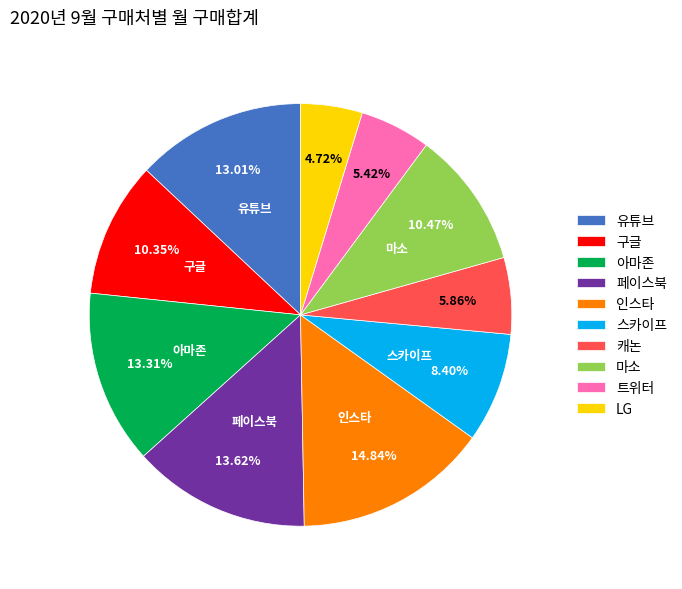

To the nearest percent, what is the difference between the largest and smallest slice percentages?

10%